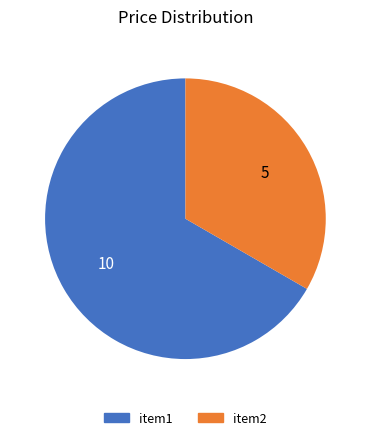

Rank the categories by value from highest to lowest.

item1, item2